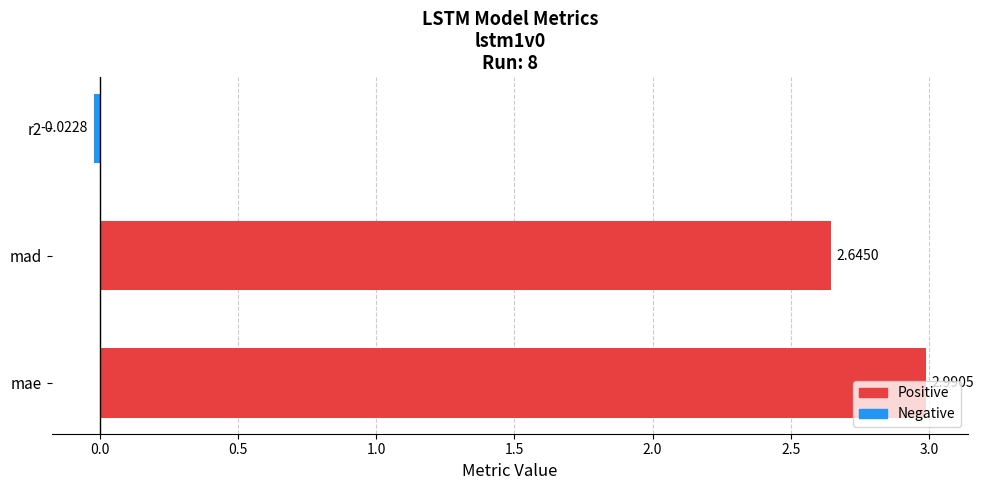

What is the difference between the maximum and minimum values?

3.0